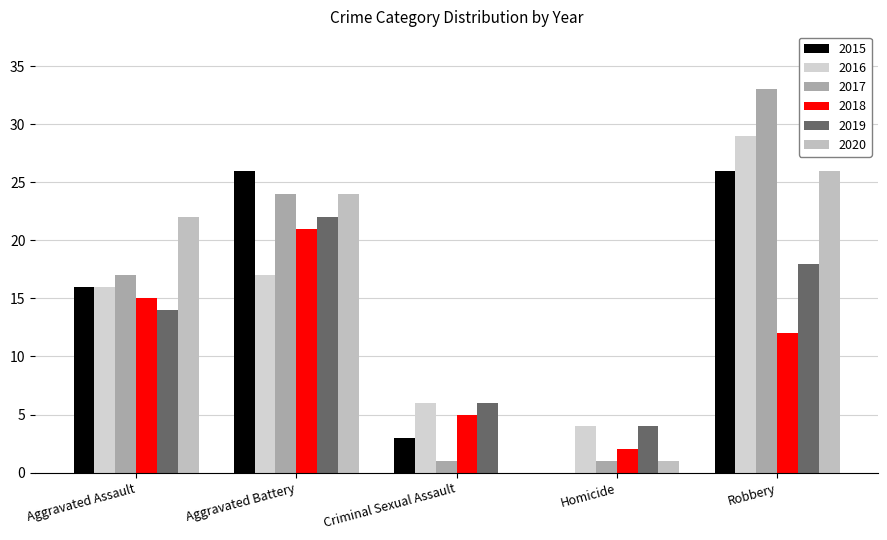

Does the chart contain stacked bars?

No